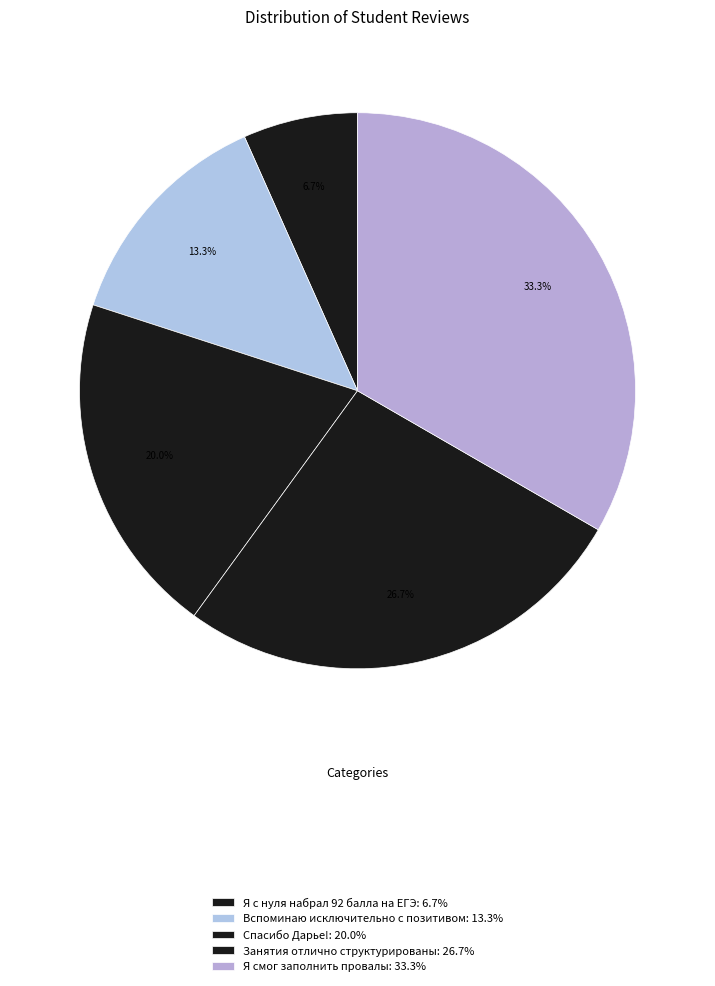

Count the number of slices in the pie.

5